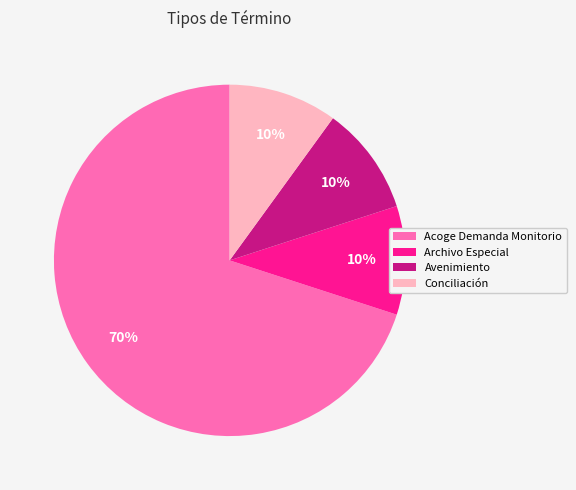

How many slices are in this pie chart?

4